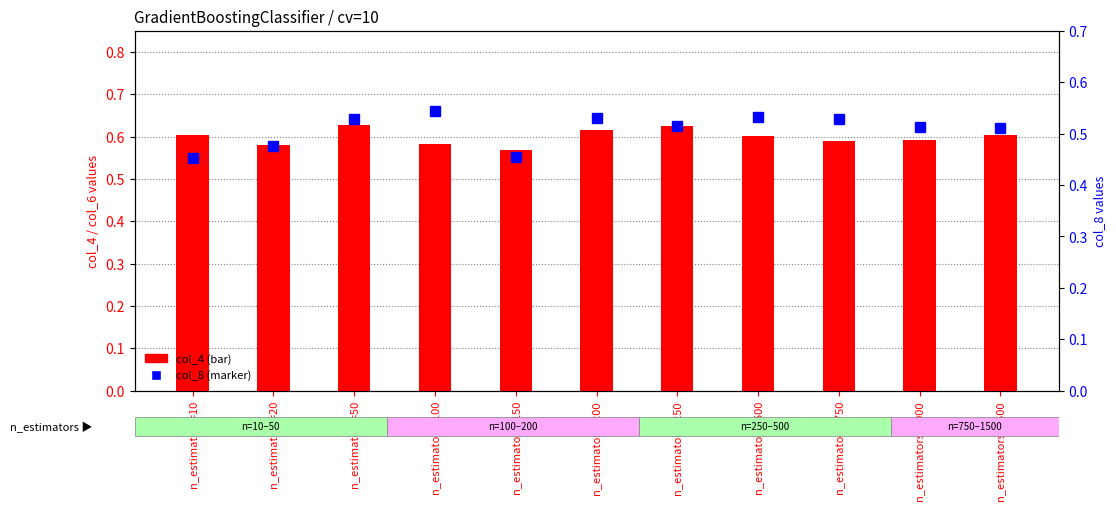

Reading left to right, what are all the values shown in this chart?

col_4 (accuracy): n_estimators=10=0.6	n_estimators=20=0.6	n_estimators=50=0.6	n_estimators=100=0.6	n_estimators=150=0.6	n_estimators=200=0.6	n_estimators=250=0.6	n_estimators=500=0.6	n_estimators=750=0.6	n_estimators=1000=0.6	n_estimators=1500=0.6
col_8 (percentile-like): n_estimators=10=0.5	n_estimators=20=0.5	n_estimators=50=0.5	n_estimators=100=0.5	n_estimators=150=0.5	n_estimators=200=0.5	n_estimators=250=0.5	n_estimators=500=0.5	n_estimators=750=0.5	n_estimators=1000=0.5	n_estimators=1500=0.5